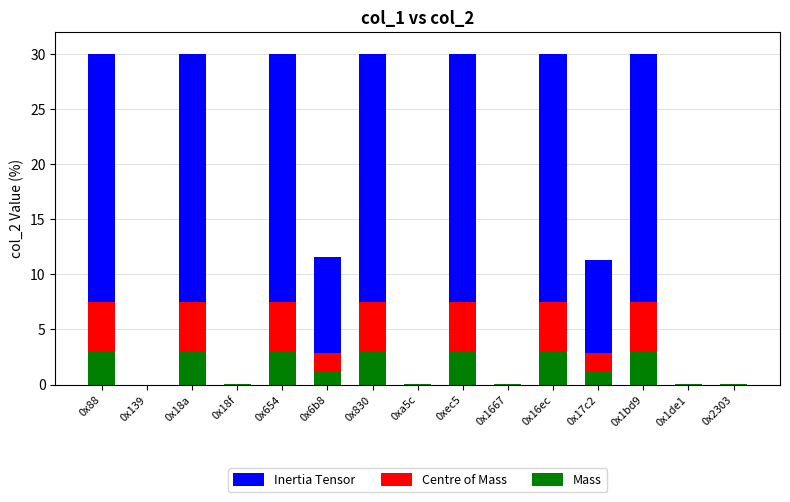

The Mass series shows 3.0 at 0x1bd9. True or false?

True